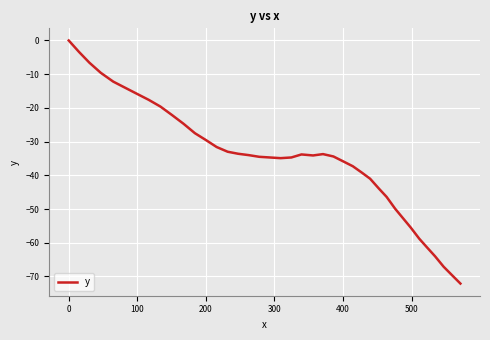

What is the difference between the maximum and minimum values?

72.1